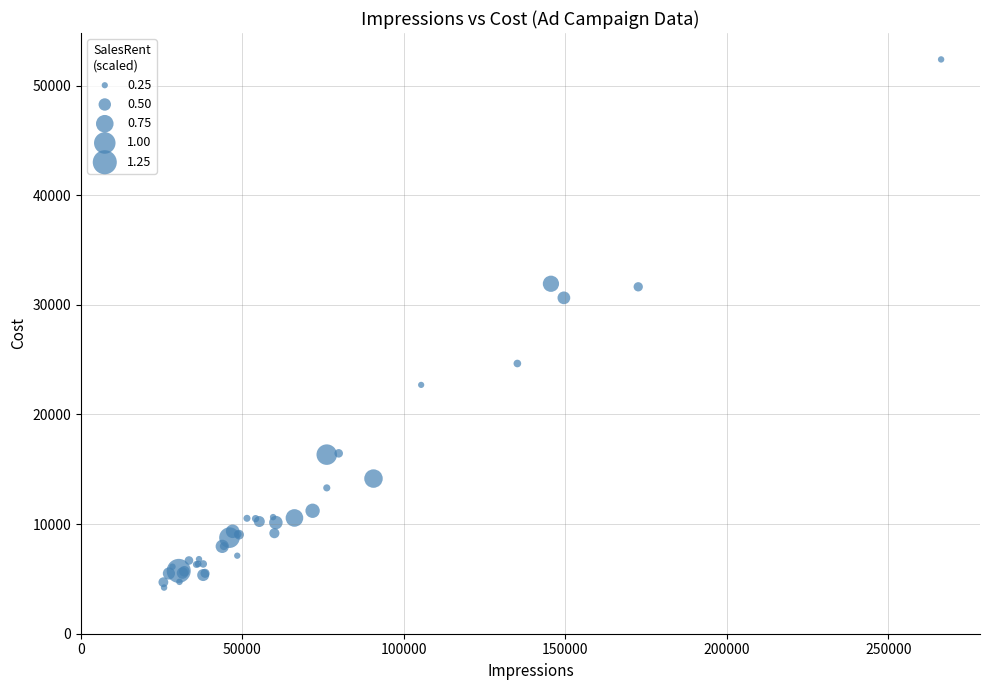

What Y value in the scatter plot is closest to 28300?

30640.8